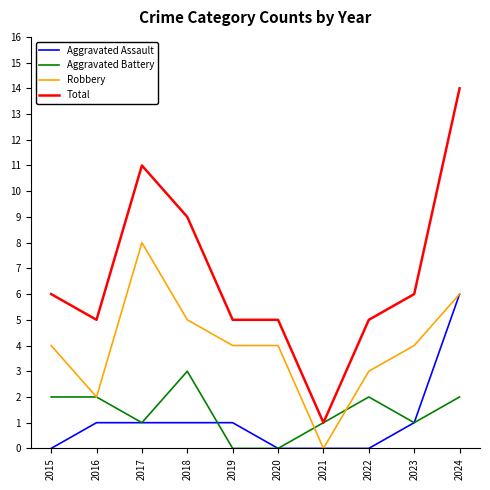

Reading right to left, extract all data points from this chart.

Aggravated Assault: 6	1	0	0	0	1	1	1	1	0
Aggravated Battery: 2	1	2	1	0	0	3	1	2	2
Robbery: 6	4	3	0	4	4	5	8	2	4
Total: 14	6	5	1	5	5	9	11	5	6